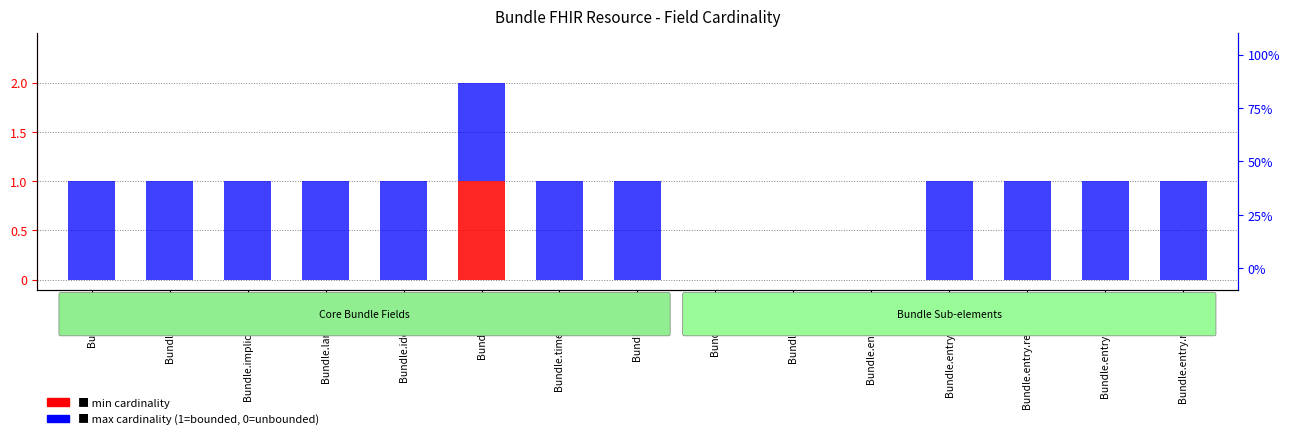

At how many categories does at least one series exceed 0?

12